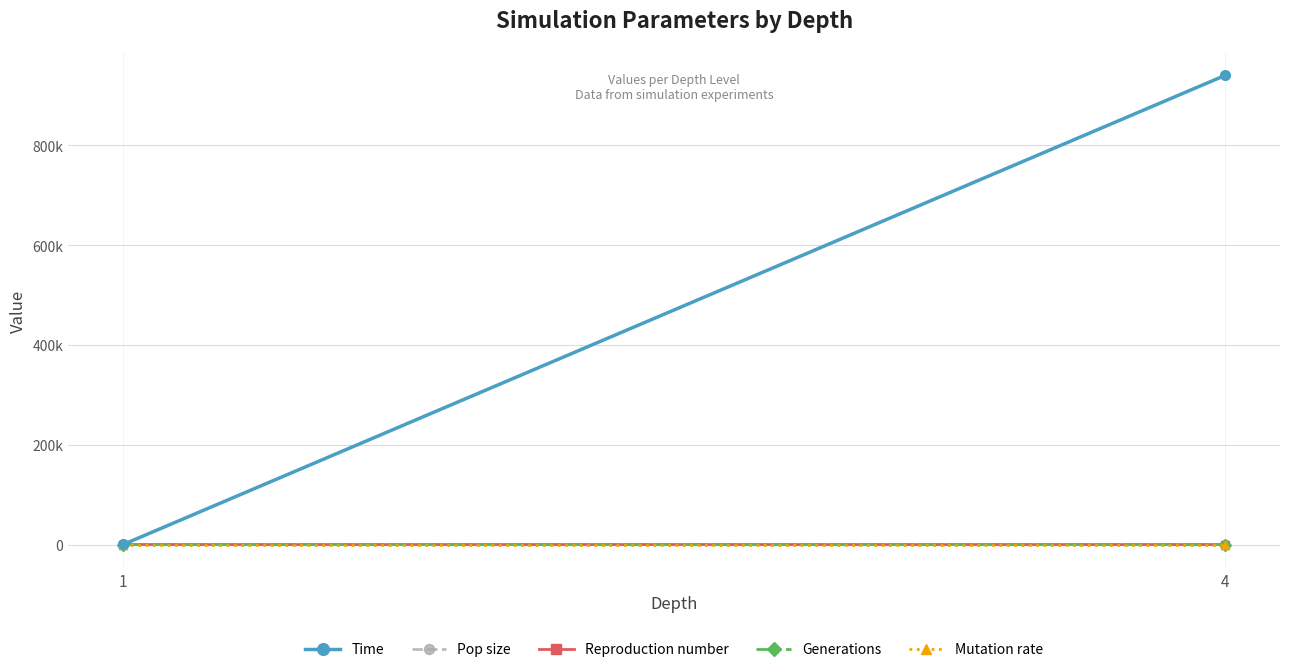

At which category is the sum across all series the highest?

4